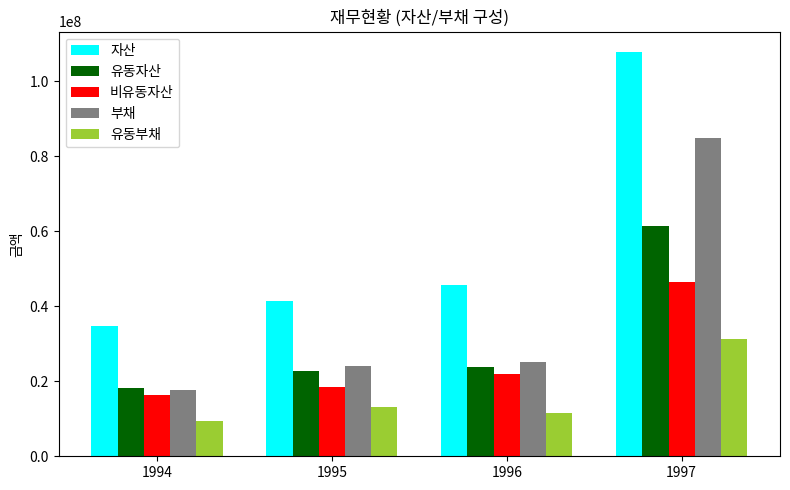

Where is 비유동자산 nearest to the value 31406411?

1996